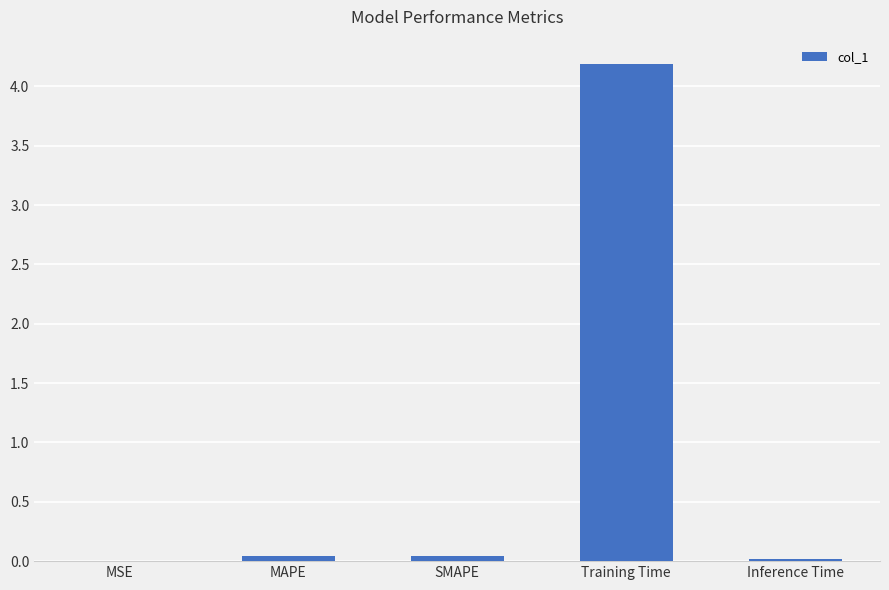

Between Training Time and SMAPE, which is larger?

Training Time